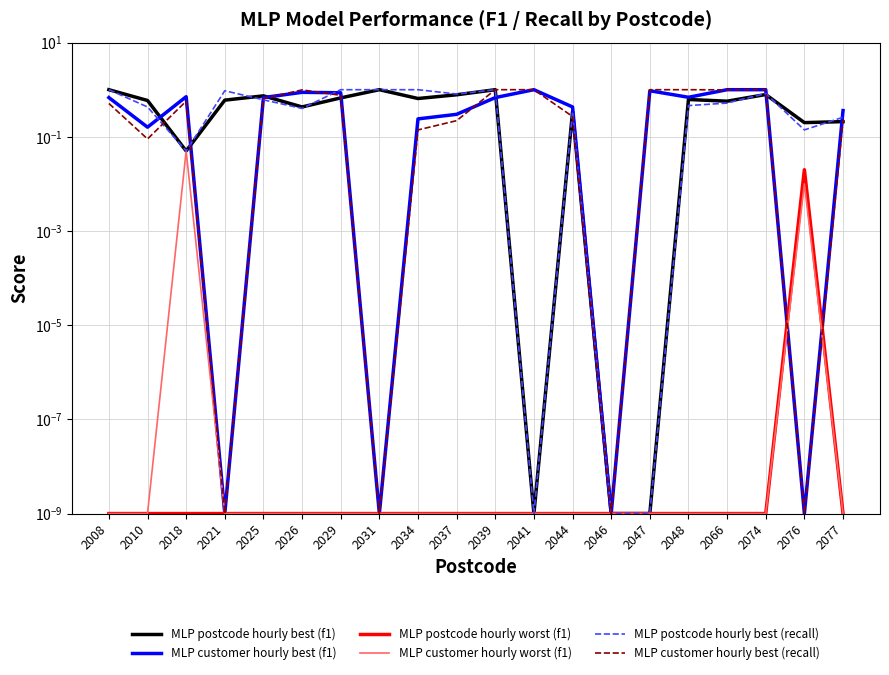

True or false: MLP customer hourly worst (f1) has more than 2 interior local peaks.

False